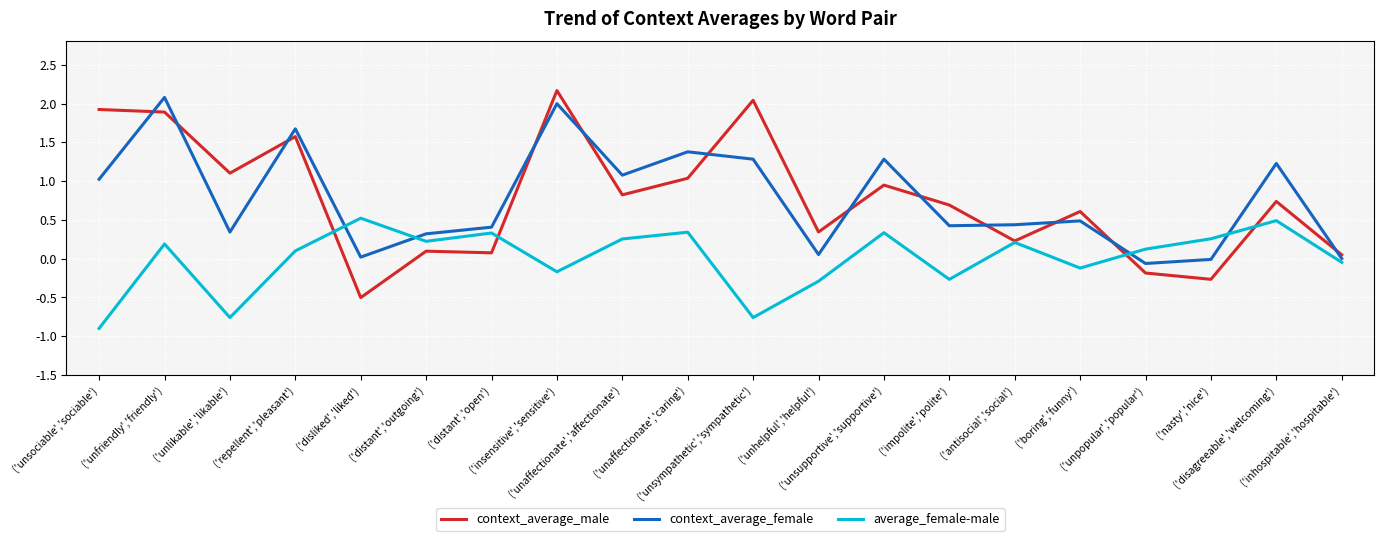

Which series has the widest spread of values?

context_average_male